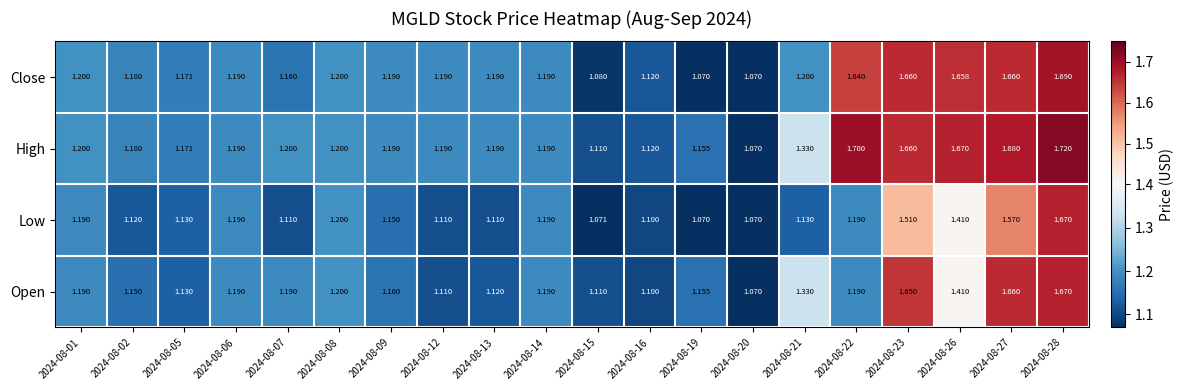

Which series has the widest spread of values?

High